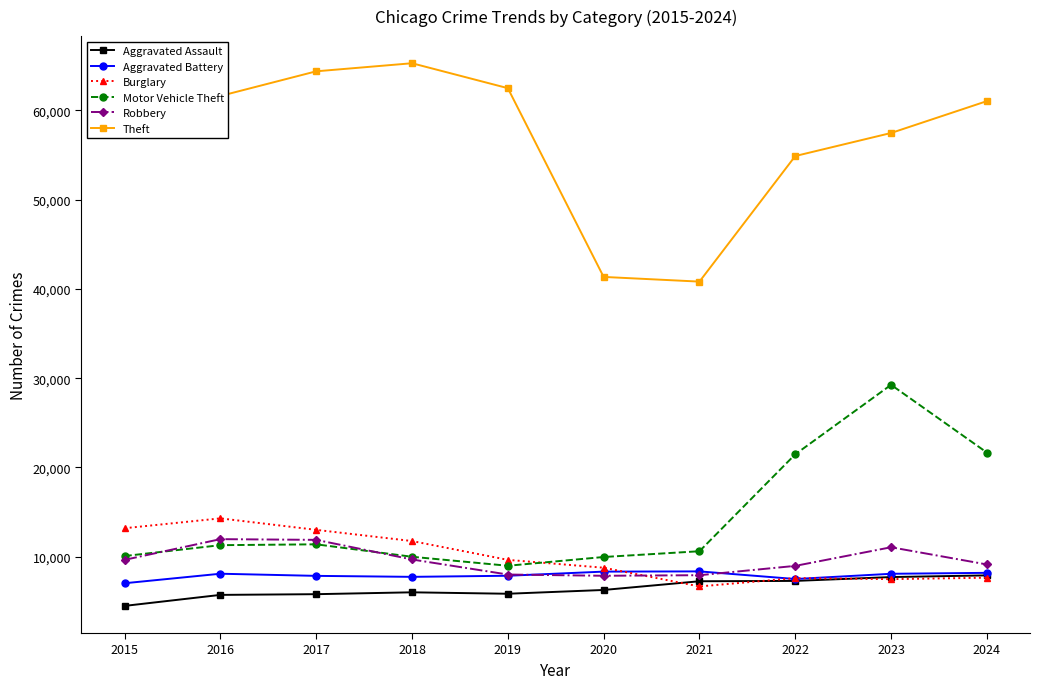

Which series has the widest spread of values?

Theft